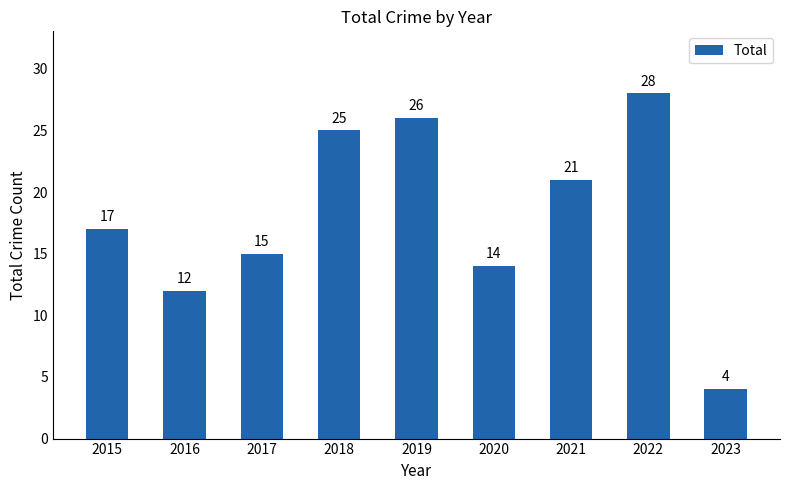

What is the maximum value shown in the chart?

28